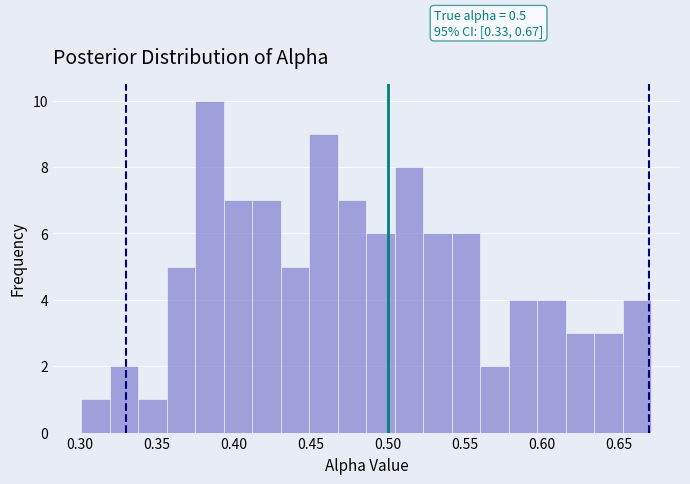

Read against the x-axis, roughly where is the centre of the tallest bar?

0.385